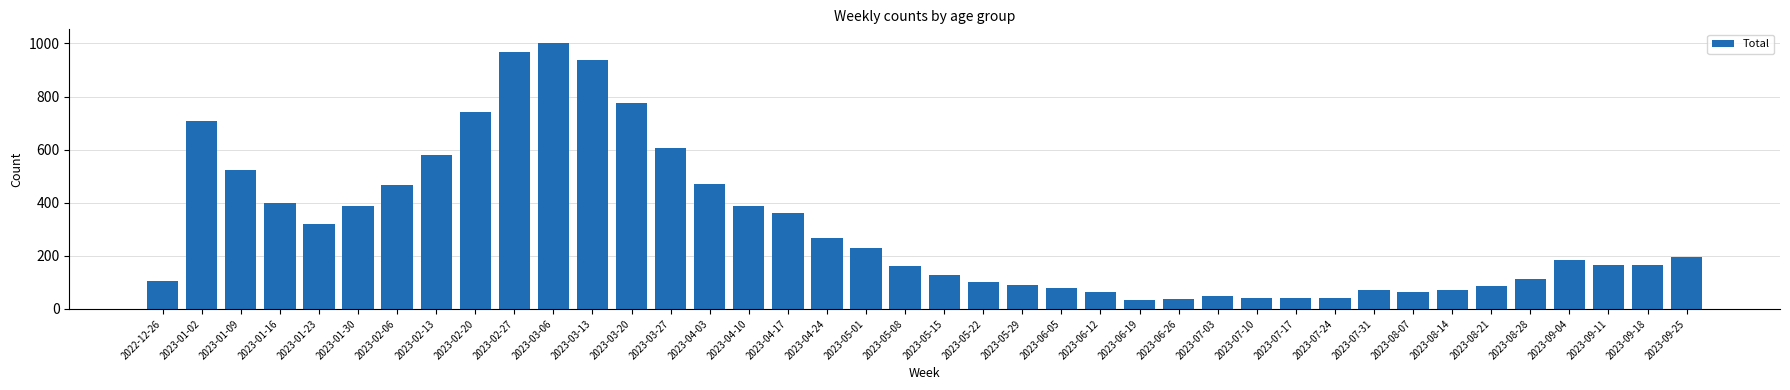

The value at 2023-07-10 is 43. True or false?

True